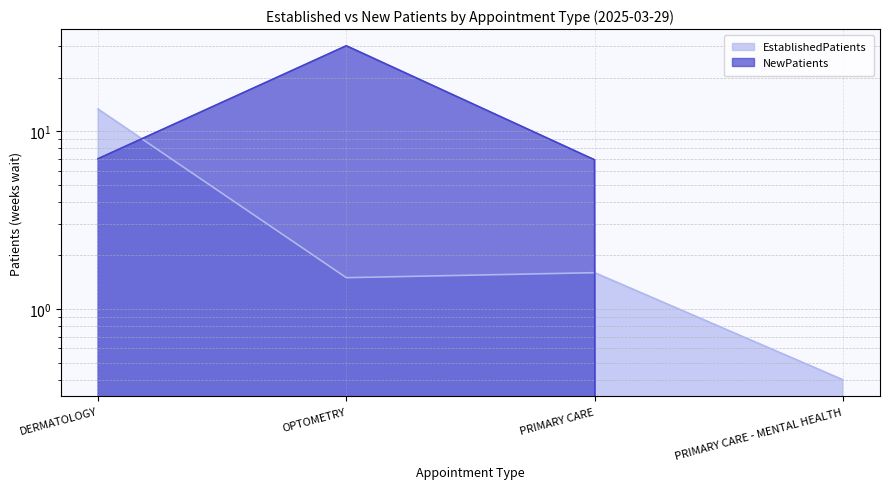

Is the value of EstablishedPatients at OPTOMETRY greater than the value of NewPatients at PRIMARY CARE?

No